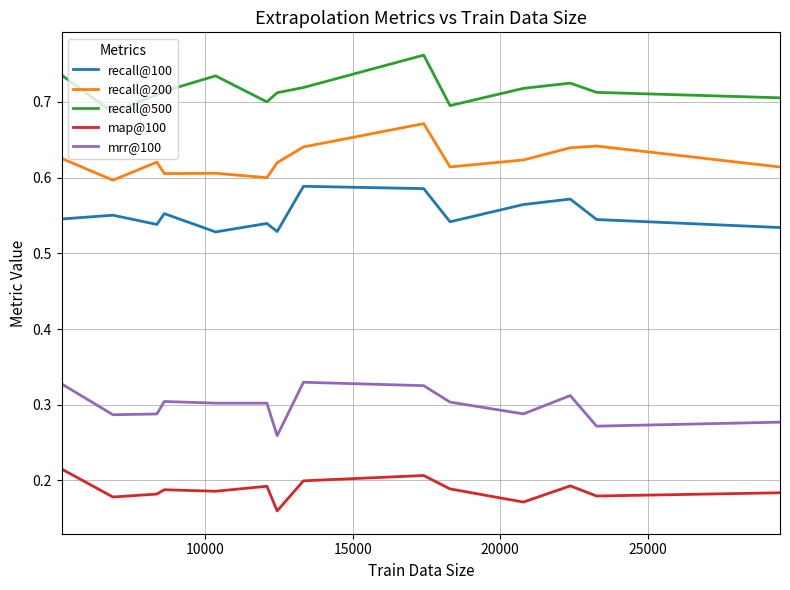

True or false: recall@200 and recall@100 cross at least once.

False